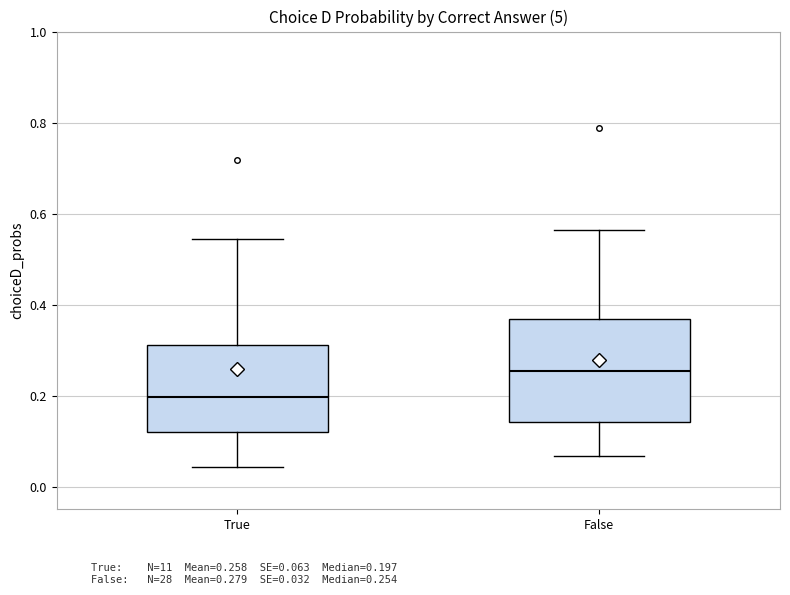

Comparing the boxes themselves (not the whiskers), which one is the tallest?

False